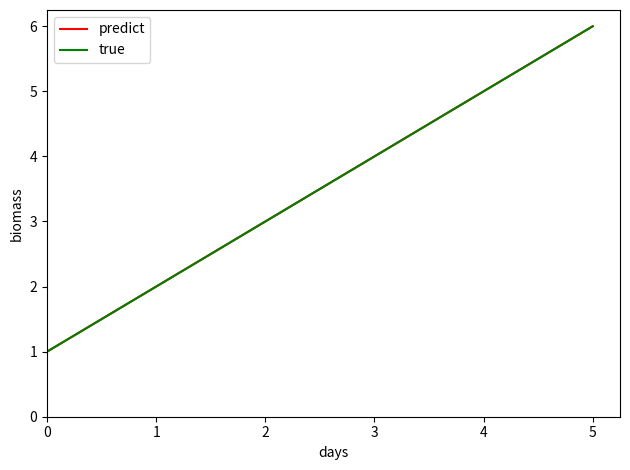

Between 3 and 5, which series saw the biggest shift?

predict